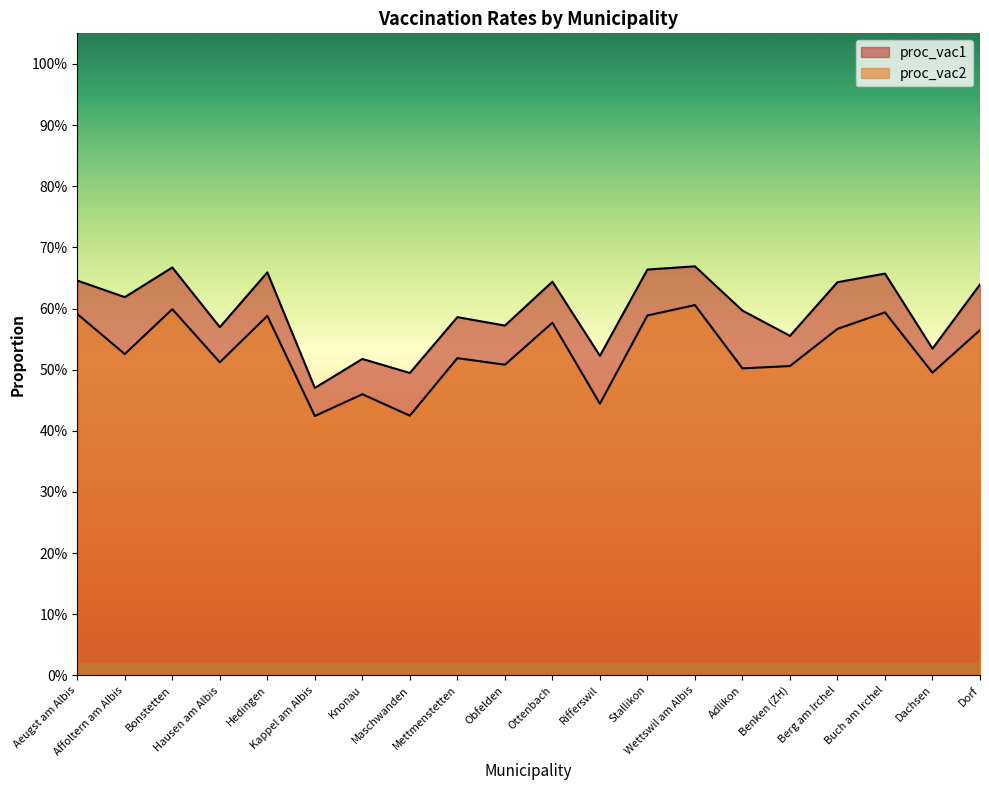

Reading left to right, list all the values displayed in this chart.

proc_vac1: Aeugst am Albis=0.6	Affoltern am Albis=0.6	Bonstetten=0.7	Hausen am Albis=0.6	Hedingen=0.7	Kappel am Albis=0.5	Knonau=0.5	Maschwanden=0.5	Mettmenstetten=0.6	Obfelden=0.6	Ottenbach=0.6	Rifferswil=0.5	Stallikon=0.7	Wettswil am Albis=0.7	Adlikon=0.6	Benken (ZH)=0.6	Berg am Irchel=0.6	Buch am Irchel=0.7	Dachsen=0.5	Dorf=0.6
proc_vac2: Aeugst am Albis=0.6	Affoltern am Albis=0.5	Bonstetten=0.6	Hausen am Albis=0.5	Hedingen=0.6	Kappel am Albis=0.4	Knonau=0.5	Maschwanden=0.4	Mettmenstetten=0.5	Obfelden=0.5	Ottenbach=0.6	Rifferswil=0.4	Stallikon=0.6	Wettswil am Albis=0.6	Adlikon=0.5	Benken (ZH)=0.5	Berg am Irchel=0.6	Buch am Irchel=0.6	Dachsen=0.5	Dorf=0.6